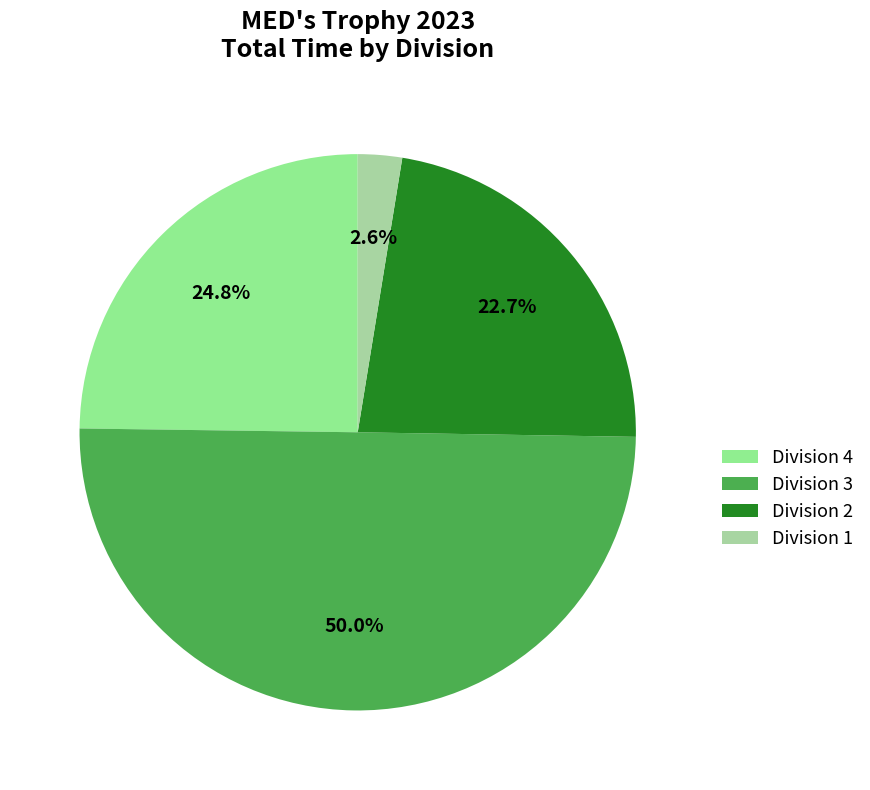

How many segments does this pie chart have?

4